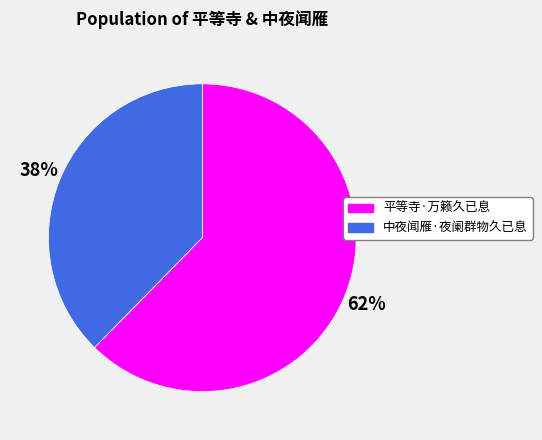

To the nearest percent, what is the average slice percentage?

50%